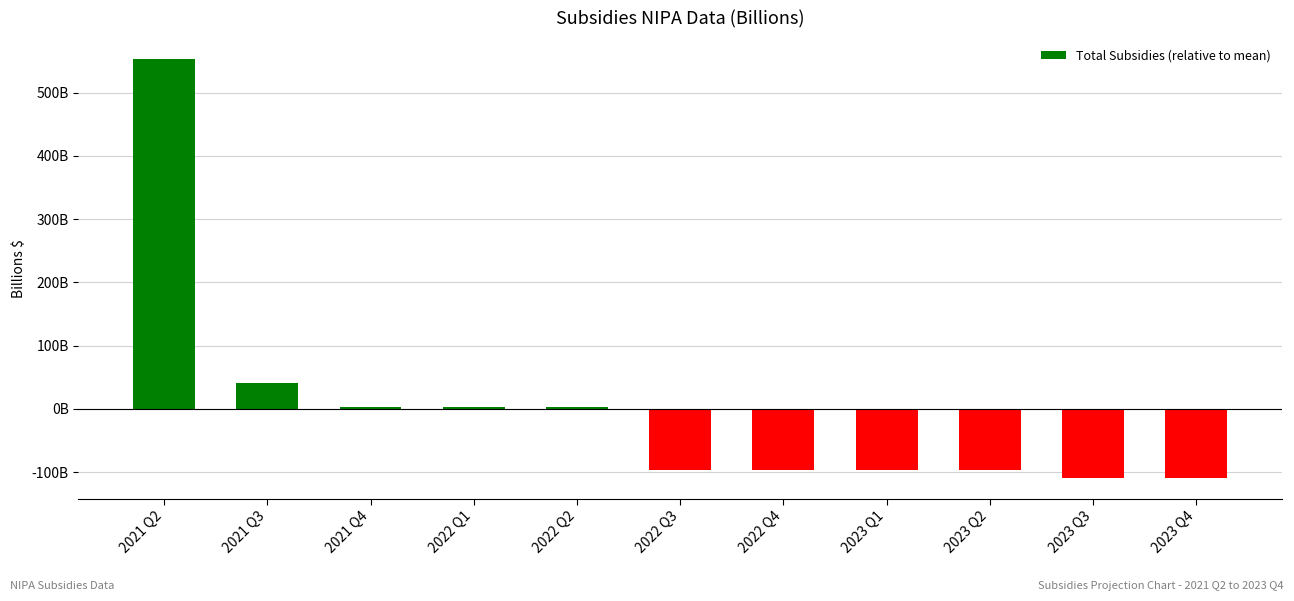

Rank the categories by value from highest to lowest.

2021 Q2, 2021 Q3, 2021 Q4, 2022 Q1, 2022 Q2, 2022 Q3, 2022 Q4, 2023 Q1, 2023 Q2, 2023 Q3, 2023 Q4